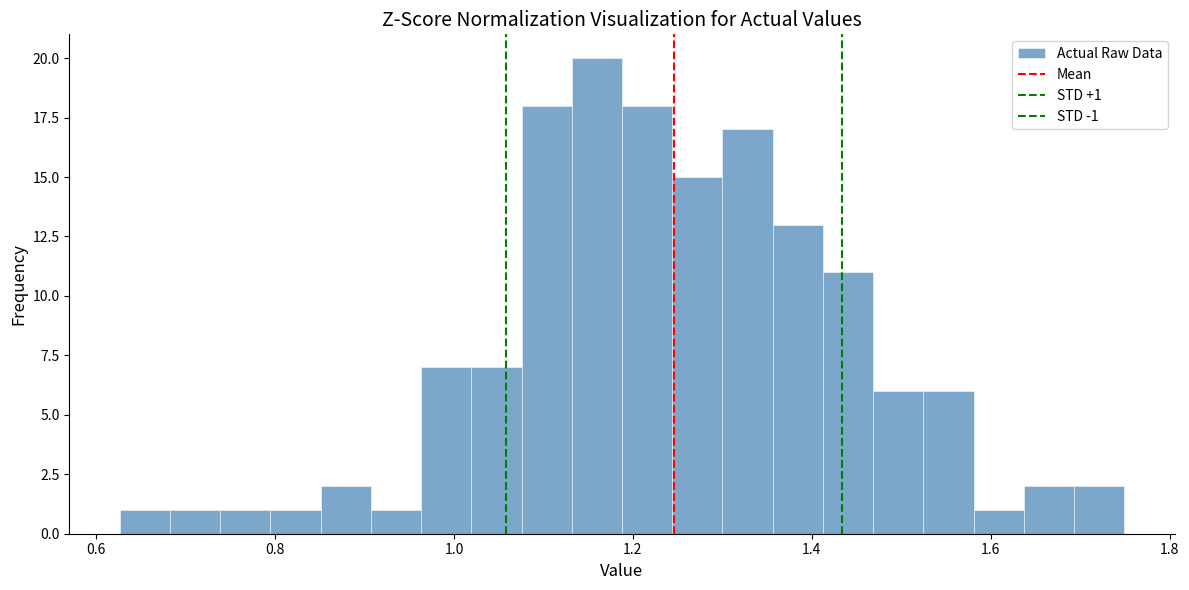

Read against the x-axis, roughly where is the centre of the tallest bar?

1.16